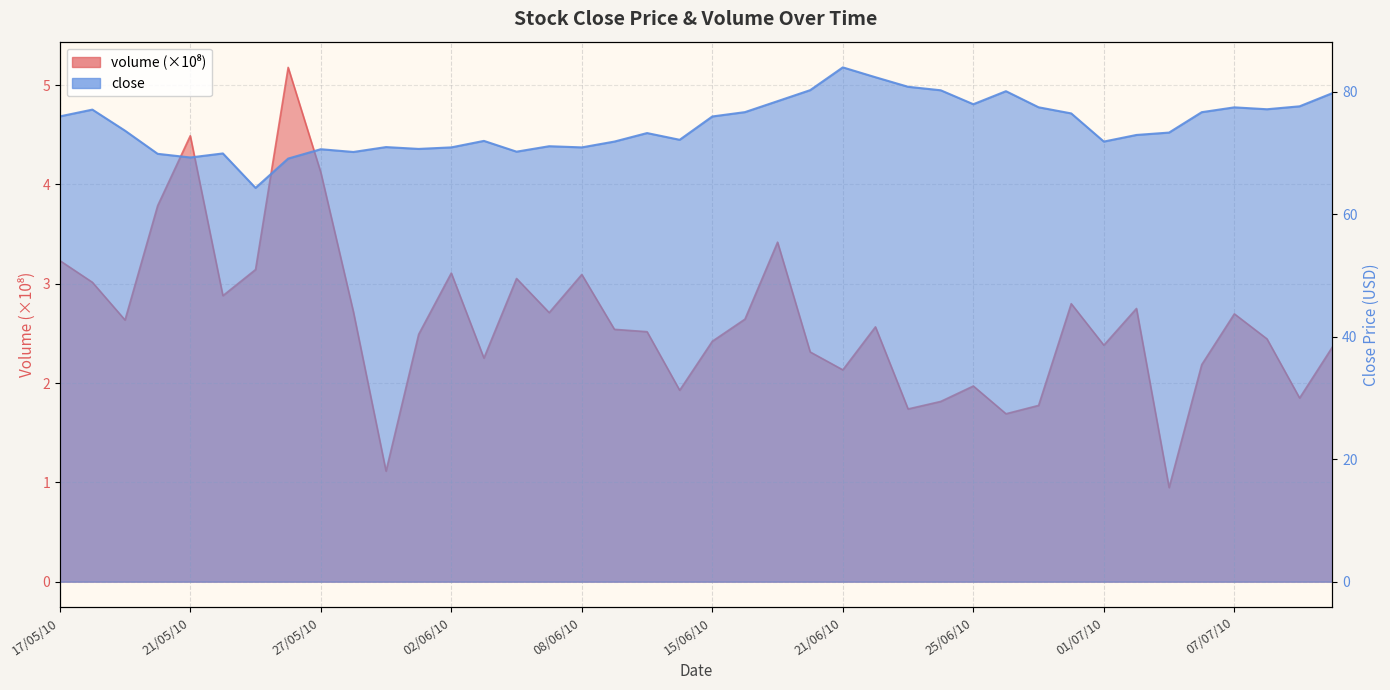

How many lines are shown in the chart?

2